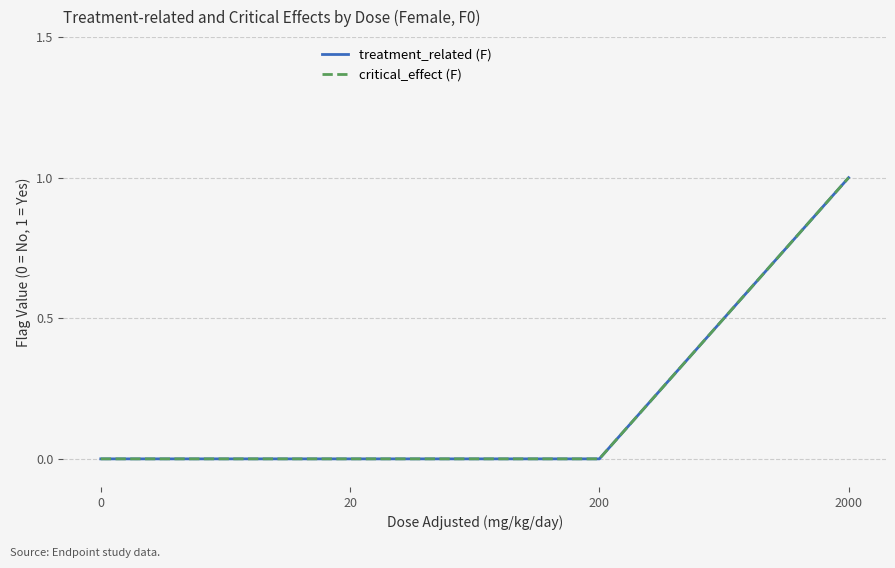

Does the chart display data point markers on the line(s)?

No